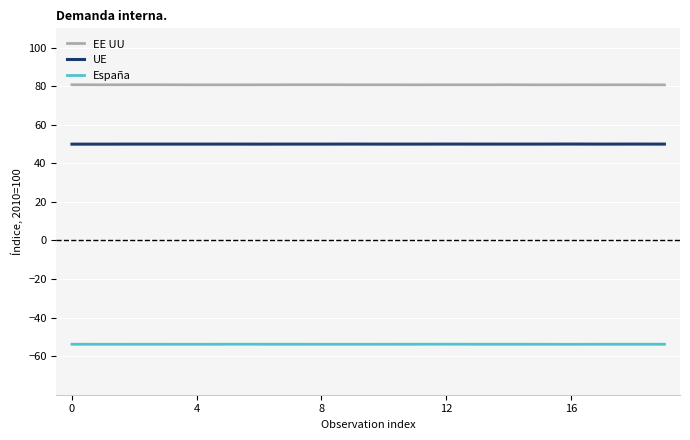

True or false: España and UE cross at least once.

False